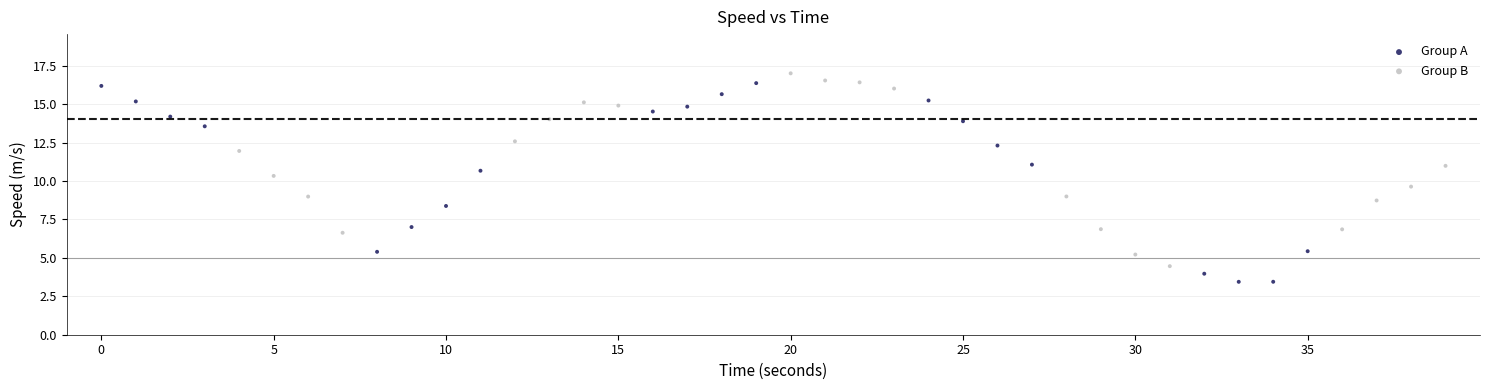

Which series reaches the maximum Y coordinate?

Group B